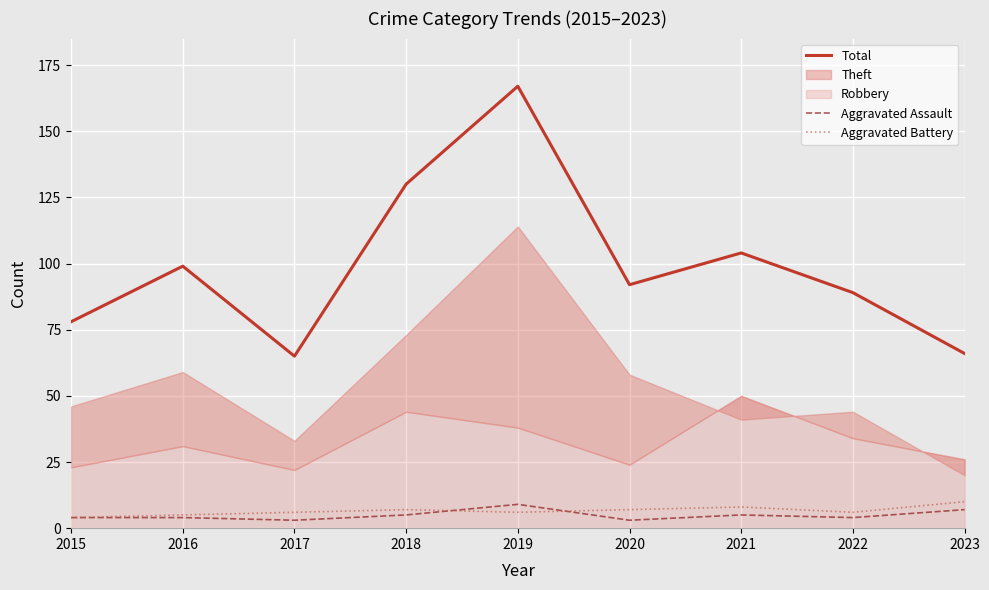

What is the average value of the Total series?

99